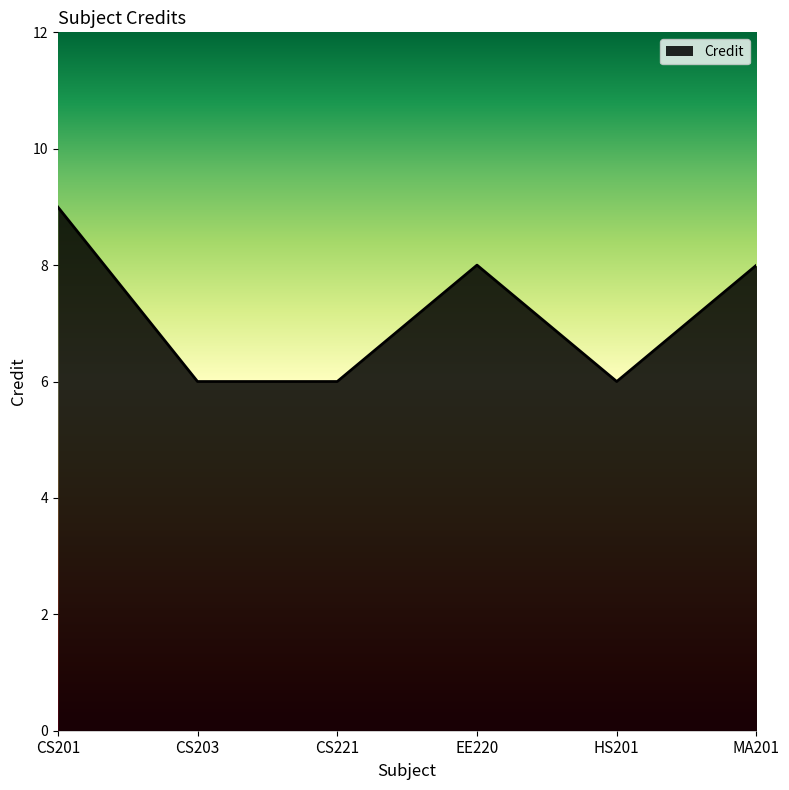

Approximately how many times larger is the value at CS221 compared to CS203?

1.0